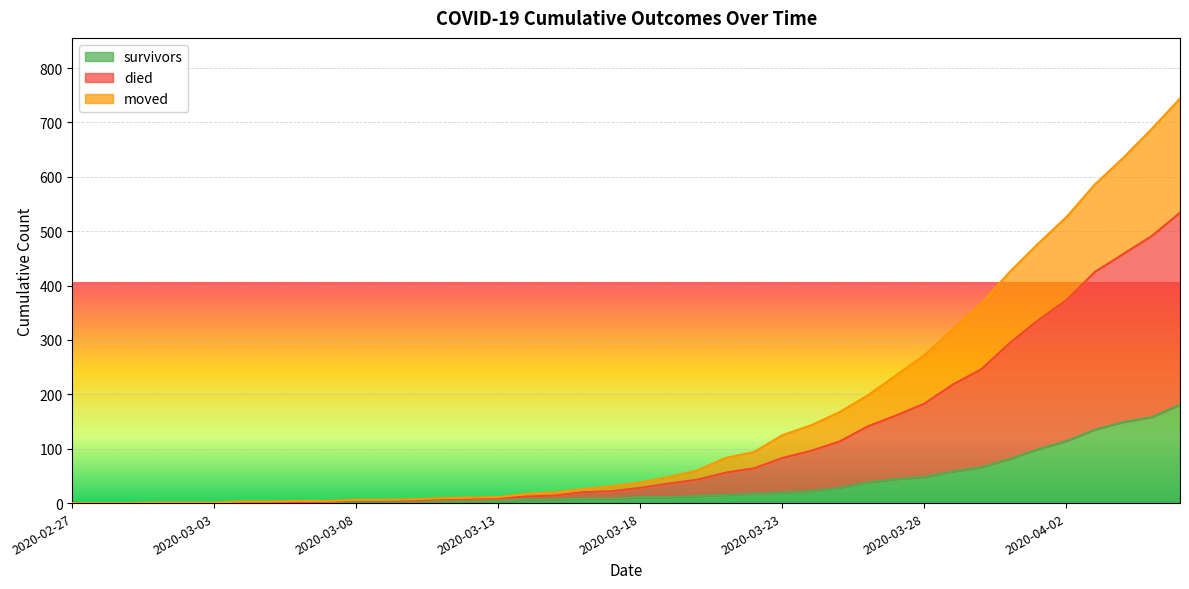

What is the label of the 32nd point from the right?

2020-03-06